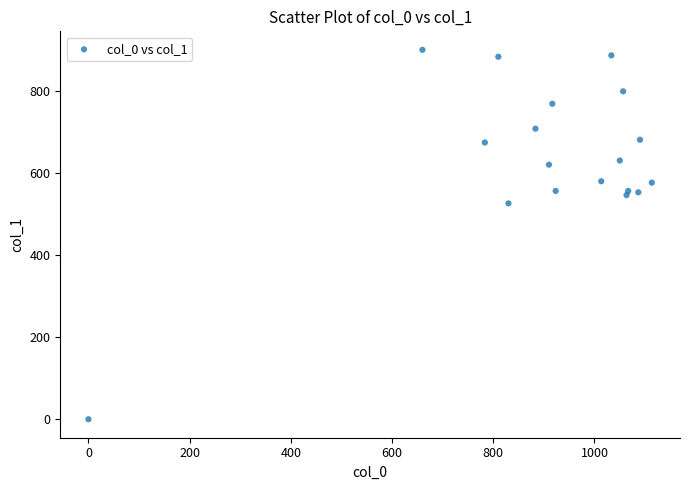

What is the range of X values (max minus min)?

1113.3